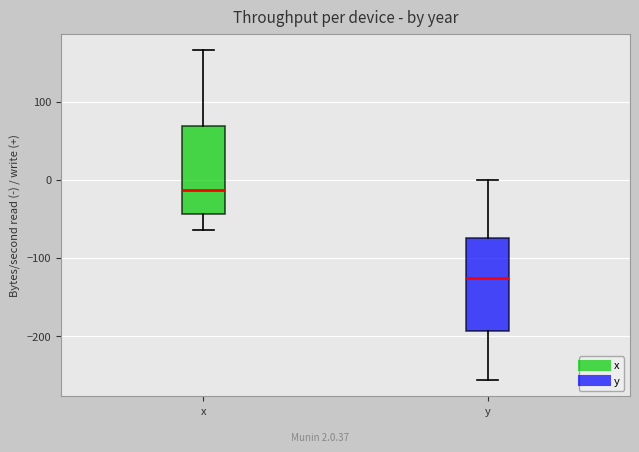

Reading left to right, read every box against the y-axis: the position of its median line, the range the box covers, and the ends of its whiskers. The values are not printed on the chart, so give them approximately, as read against the axis.

x: median -10, box -40 to 70, whiskers -60 to 170
y: median -130, box -190 to -80, whiskers -260 to 0